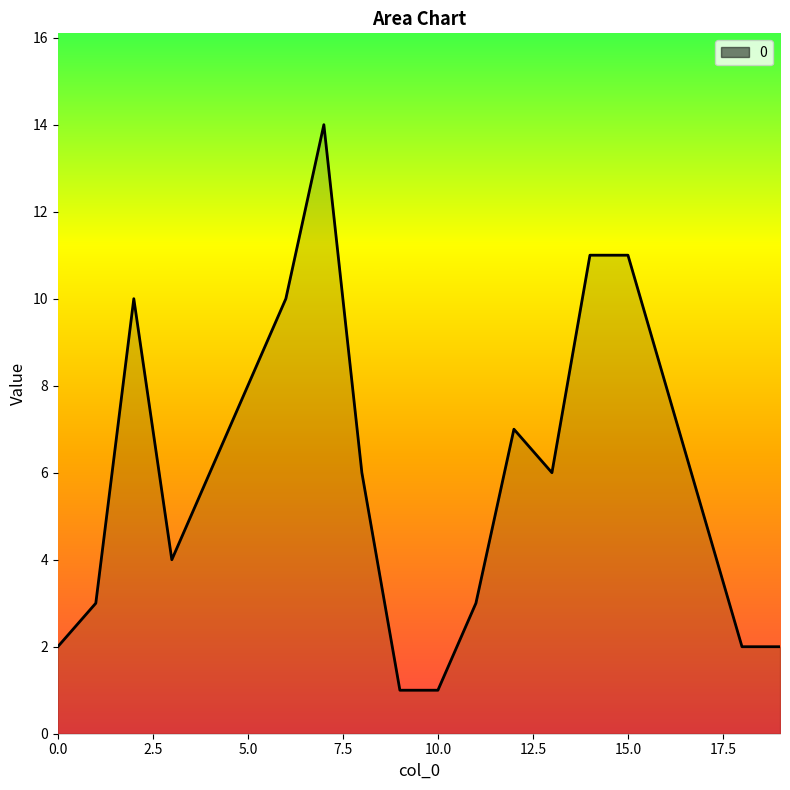

Read the value at 1, to the nearest 5.

5